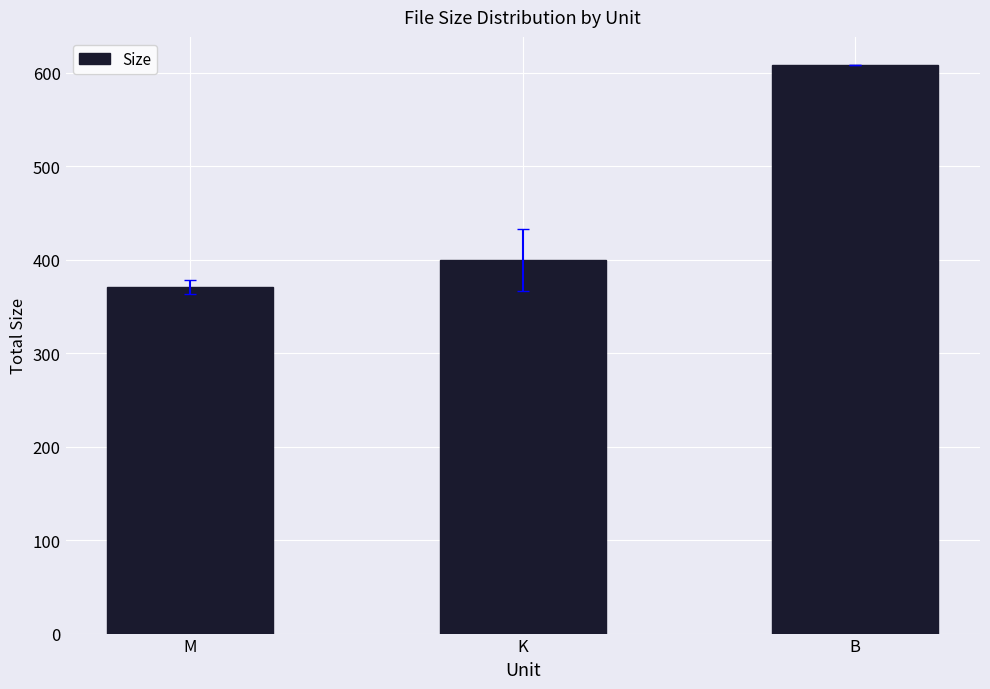

Rank the categories by value from lowest to highest.

M, K, B